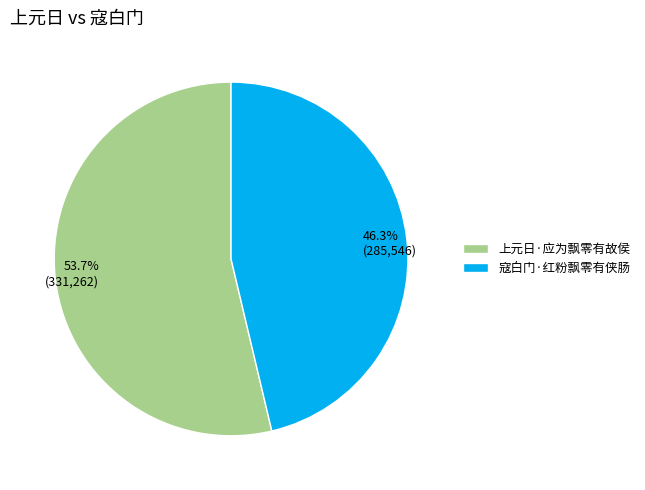

To the nearest percent, what is the difference between the 上元日·应为飘零有故侯 and 寇白门·红粉飘零有侠肠 slice percentages?

7%